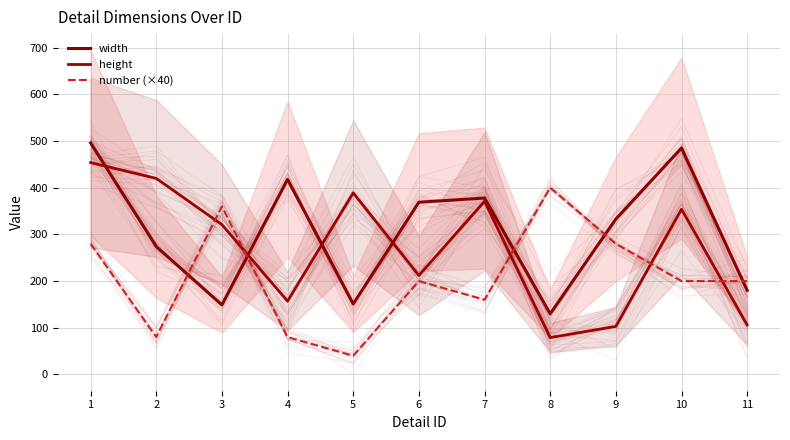

At which category does number (×40) reach its first local peak?

3